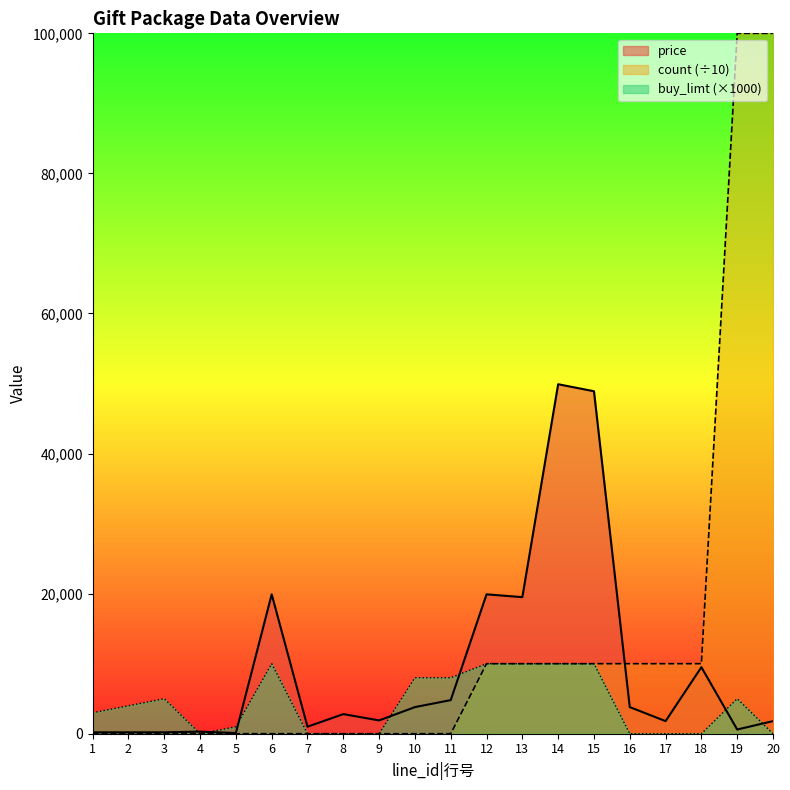

True or false: price and buy_limt cross at least once.

True